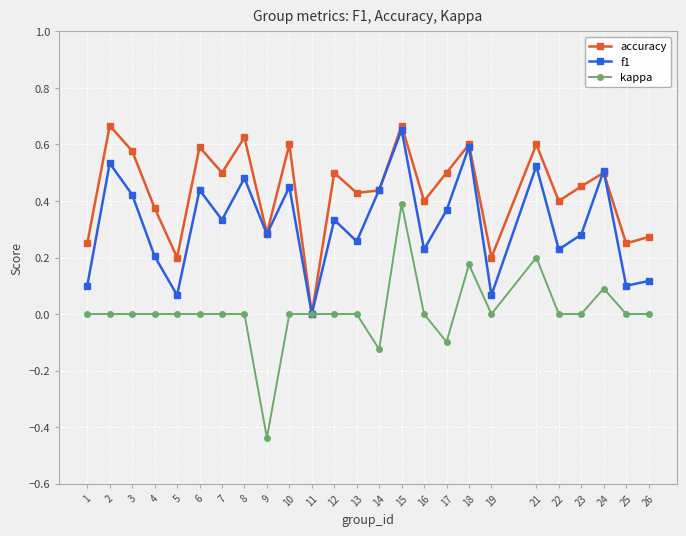

The value of kappa at 11 is 0.0. True or false?

True